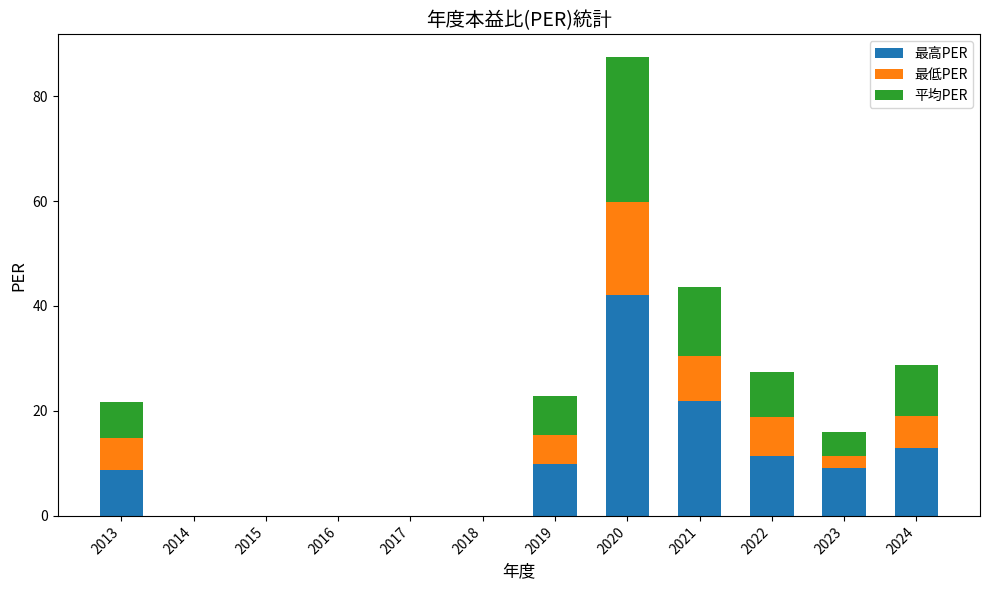

The value of 最高PER at 2023 is 9.1. True or false?

True